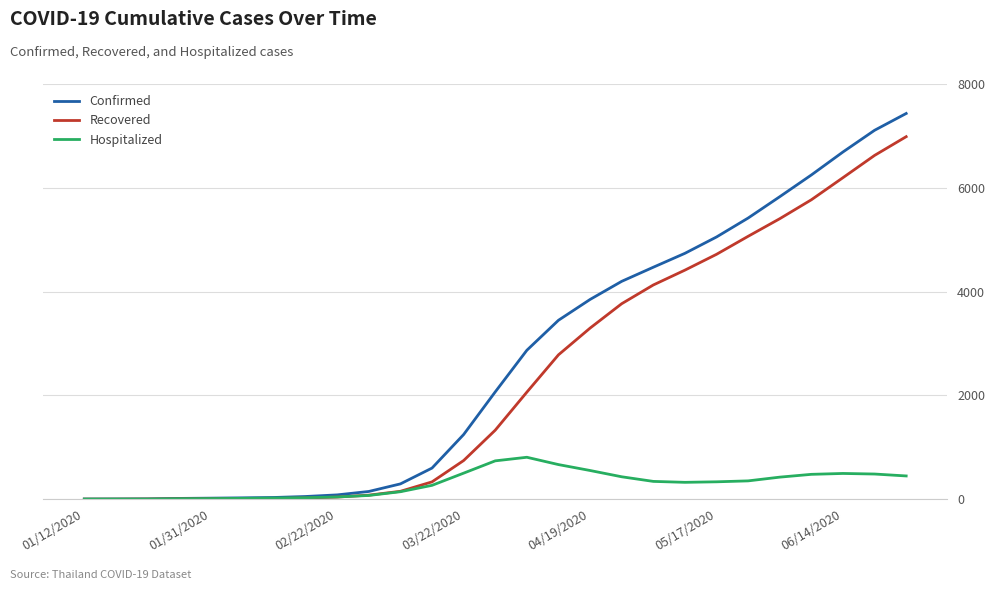

What is the maximum value shown in the chart?

7432